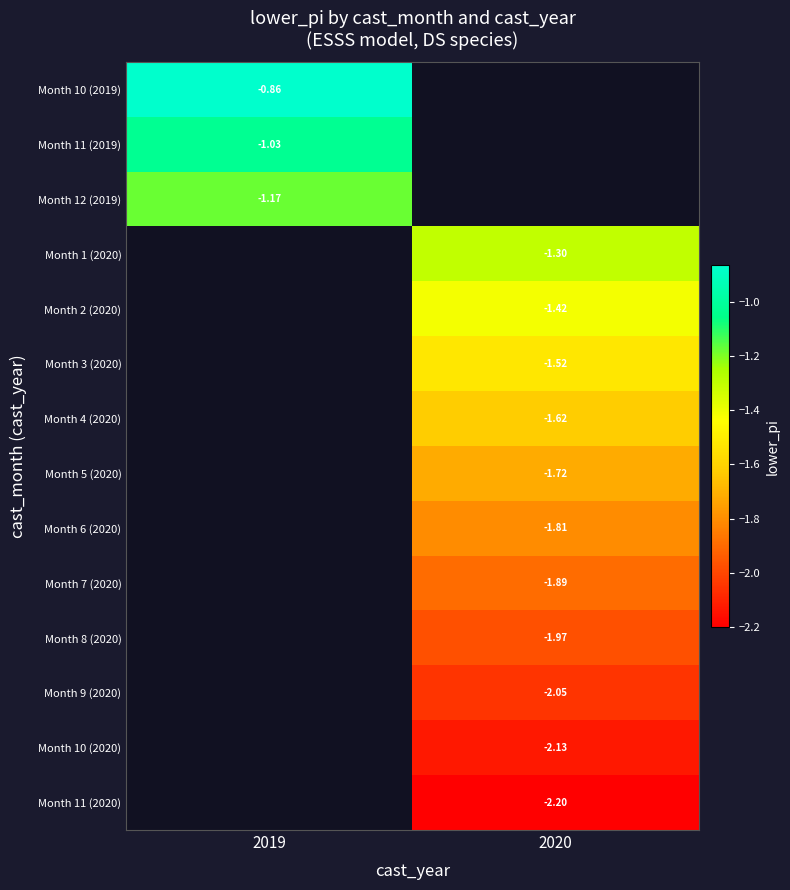

How many series are shown in this chart?

14